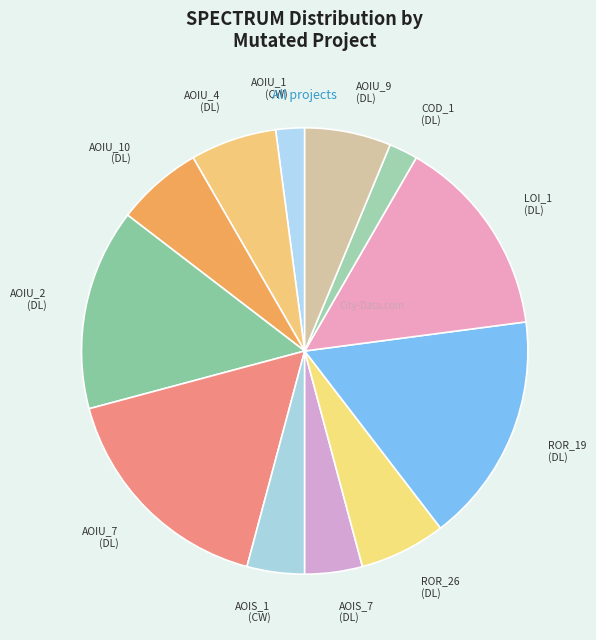

Is the sum of AOIS_7 (DL) and AOIS_1 (CW) greater than half?

No